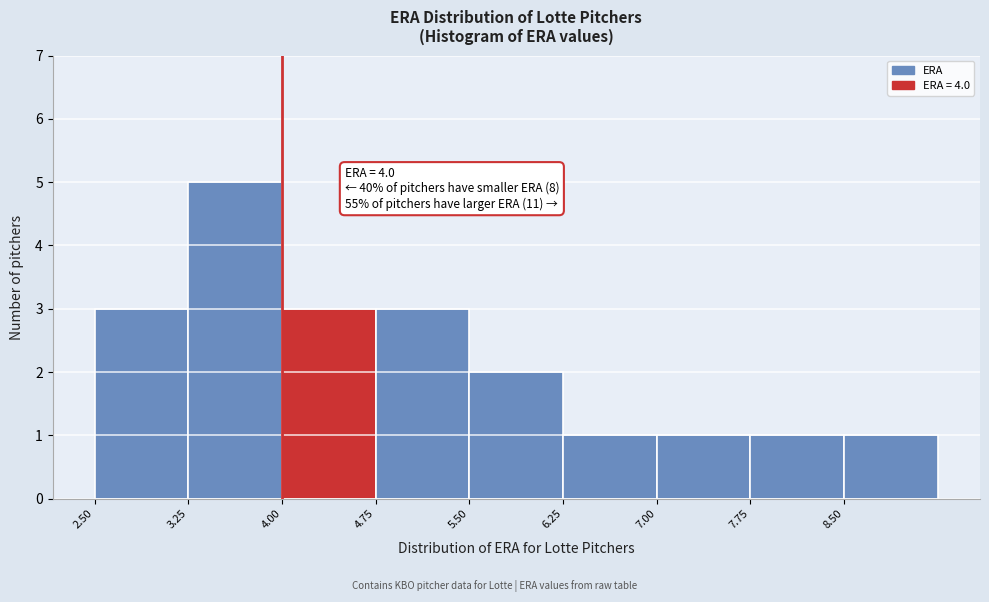

Over which range of the x-axis is the bar tallest?

3.25 to 4.00